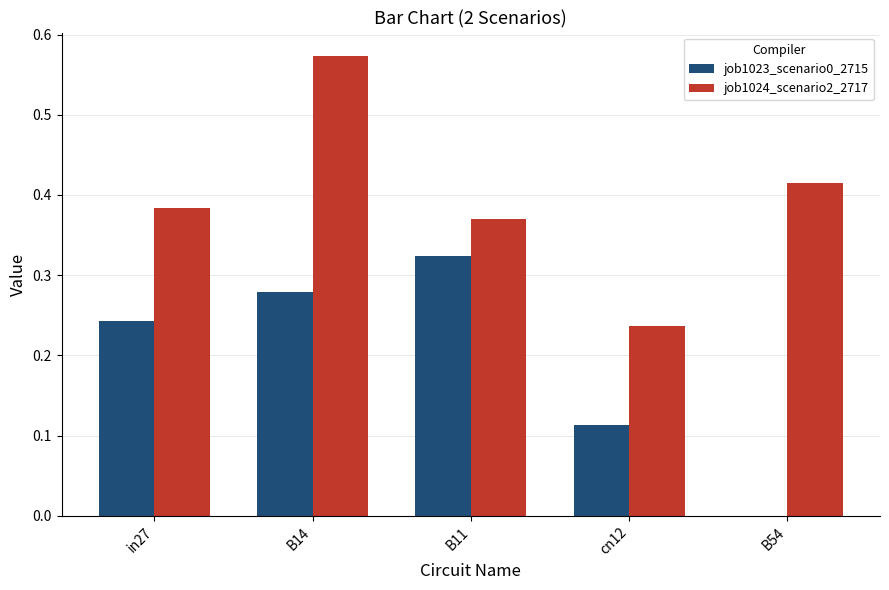

What are all the series names shown in the legend?

job1023_scenario0_2715, job1024_scenario2_2717